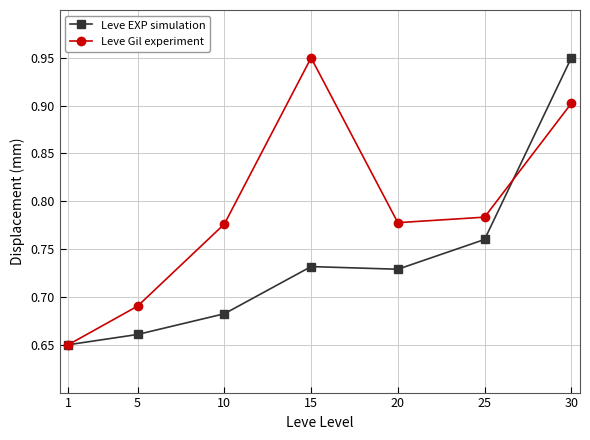

List the series in order of their overall mean, lowest first.

Leve EXP simulation, Leve Gil experiment